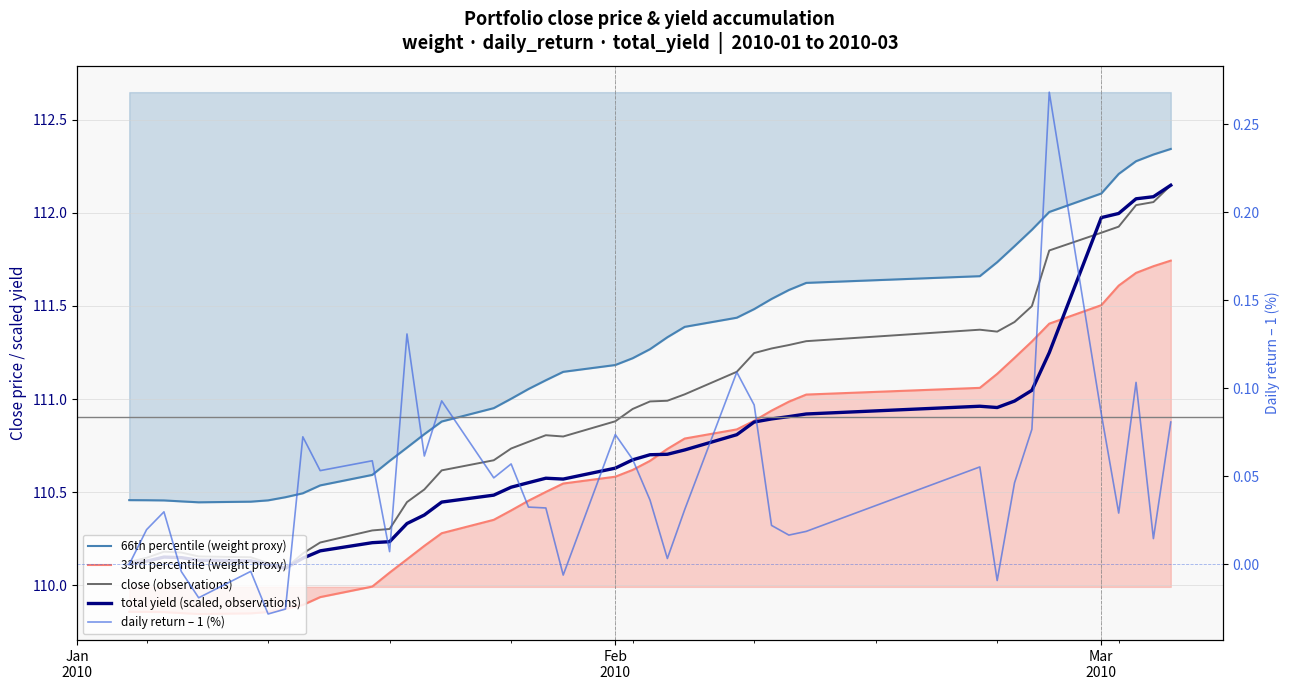

True or false: total yield (scaled, observations) and 66th percentile (weight proxy) cross at least once.

False